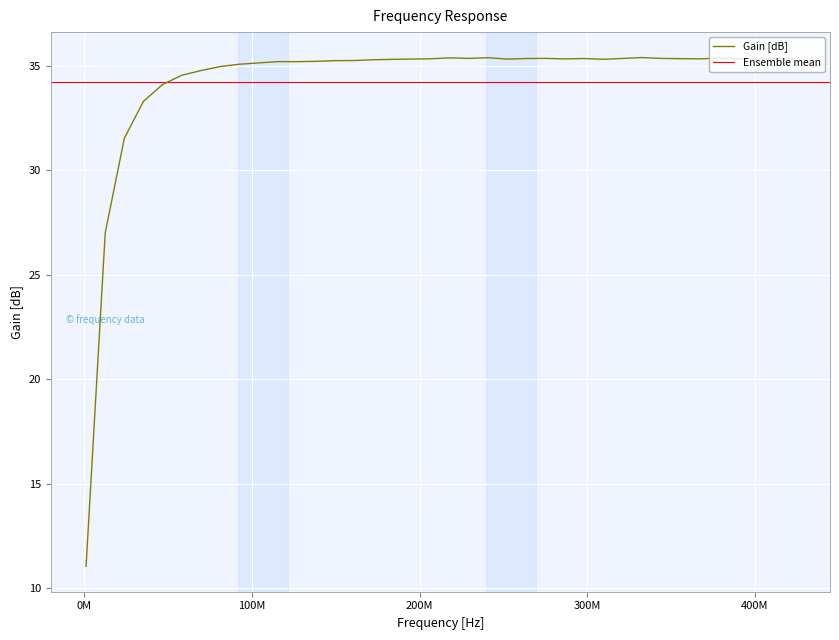

What is the difference between the second highest and second lowest values?

8.4